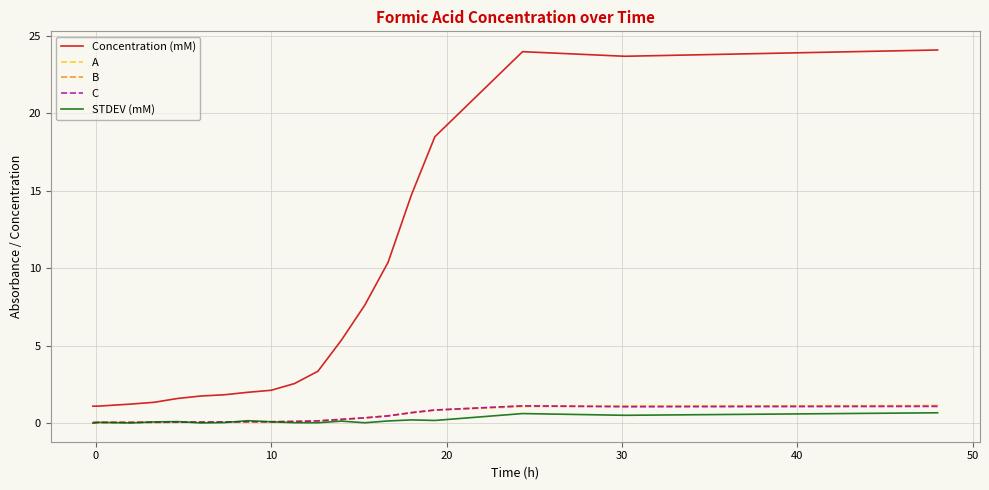

Which series has the widest spread of values?

Concentration (mM)